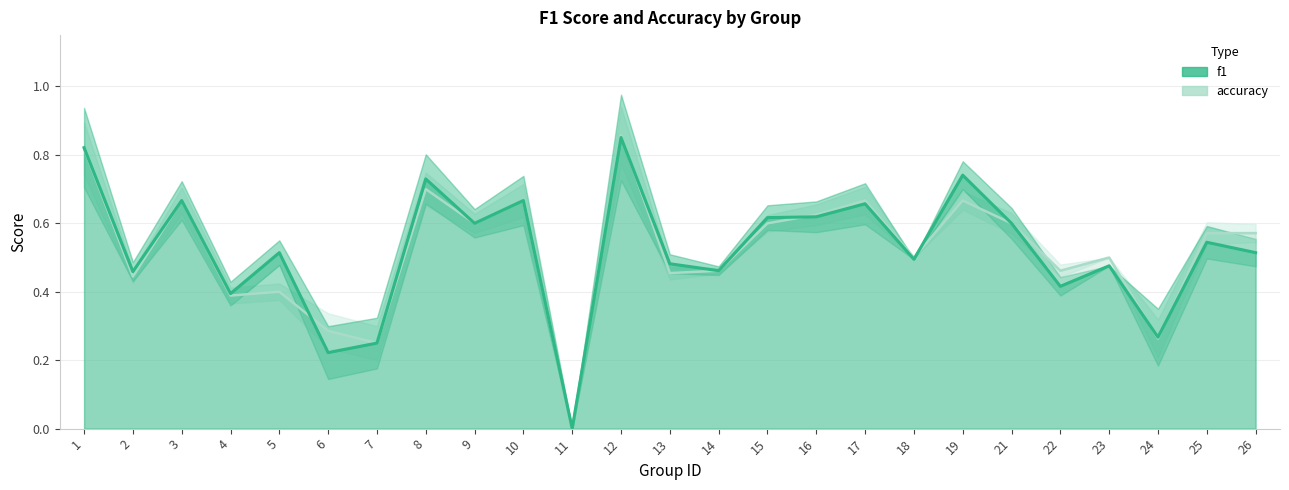

Between 21 and 22, which is larger?

21